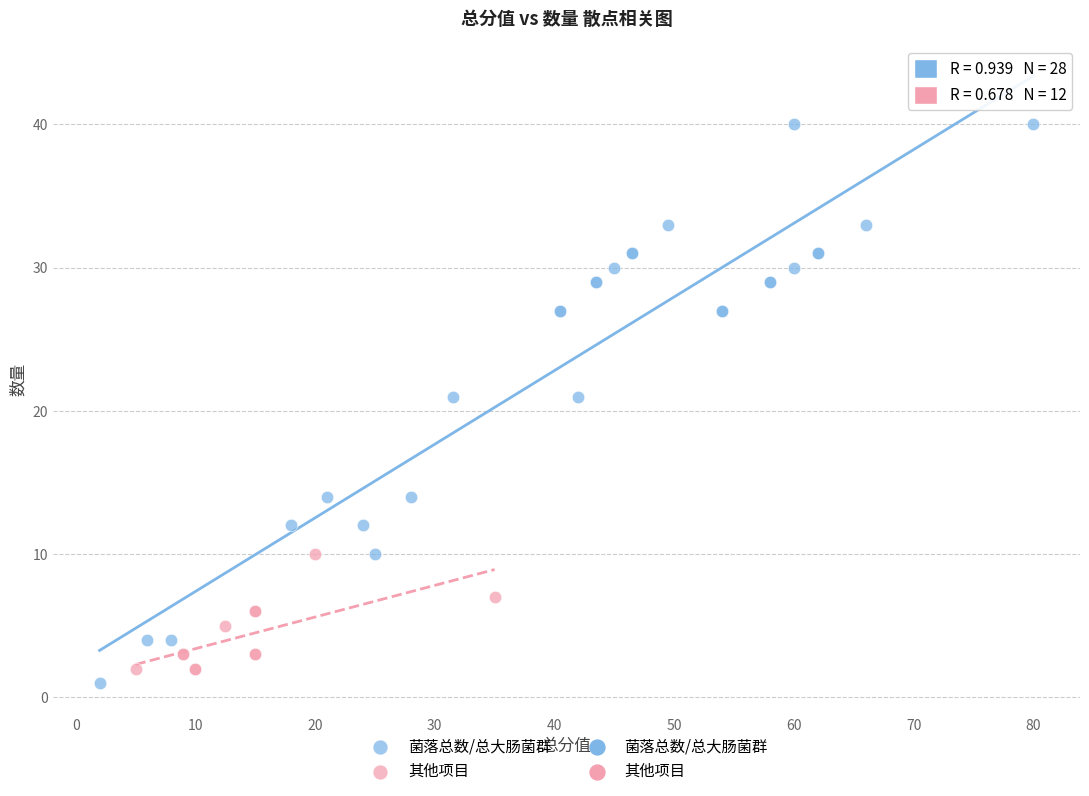

Which series reaches the minimum Y coordinate?

菌落总数/总大肠菌群